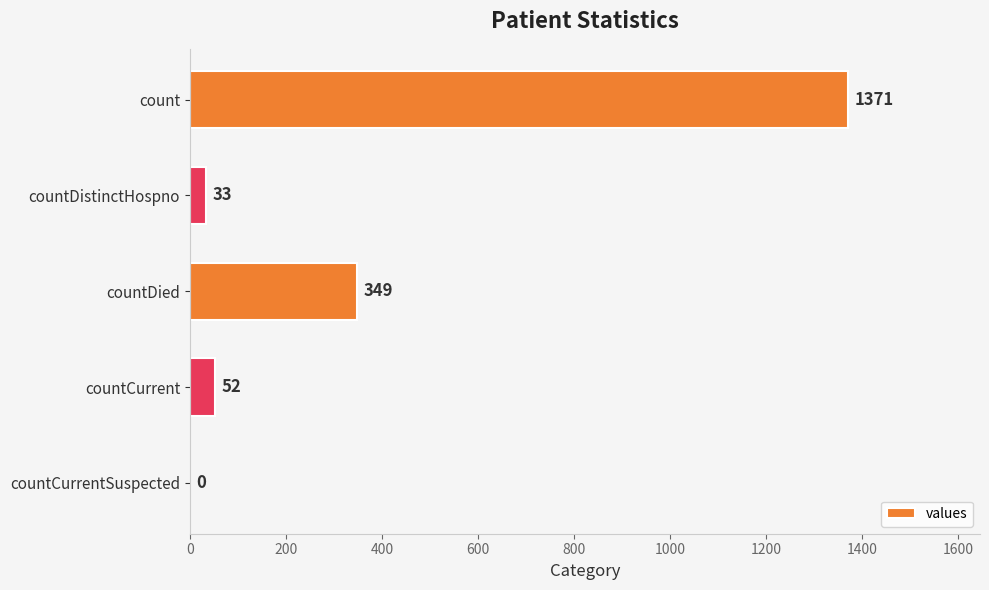

The value at countDied is 349. True or false?

True